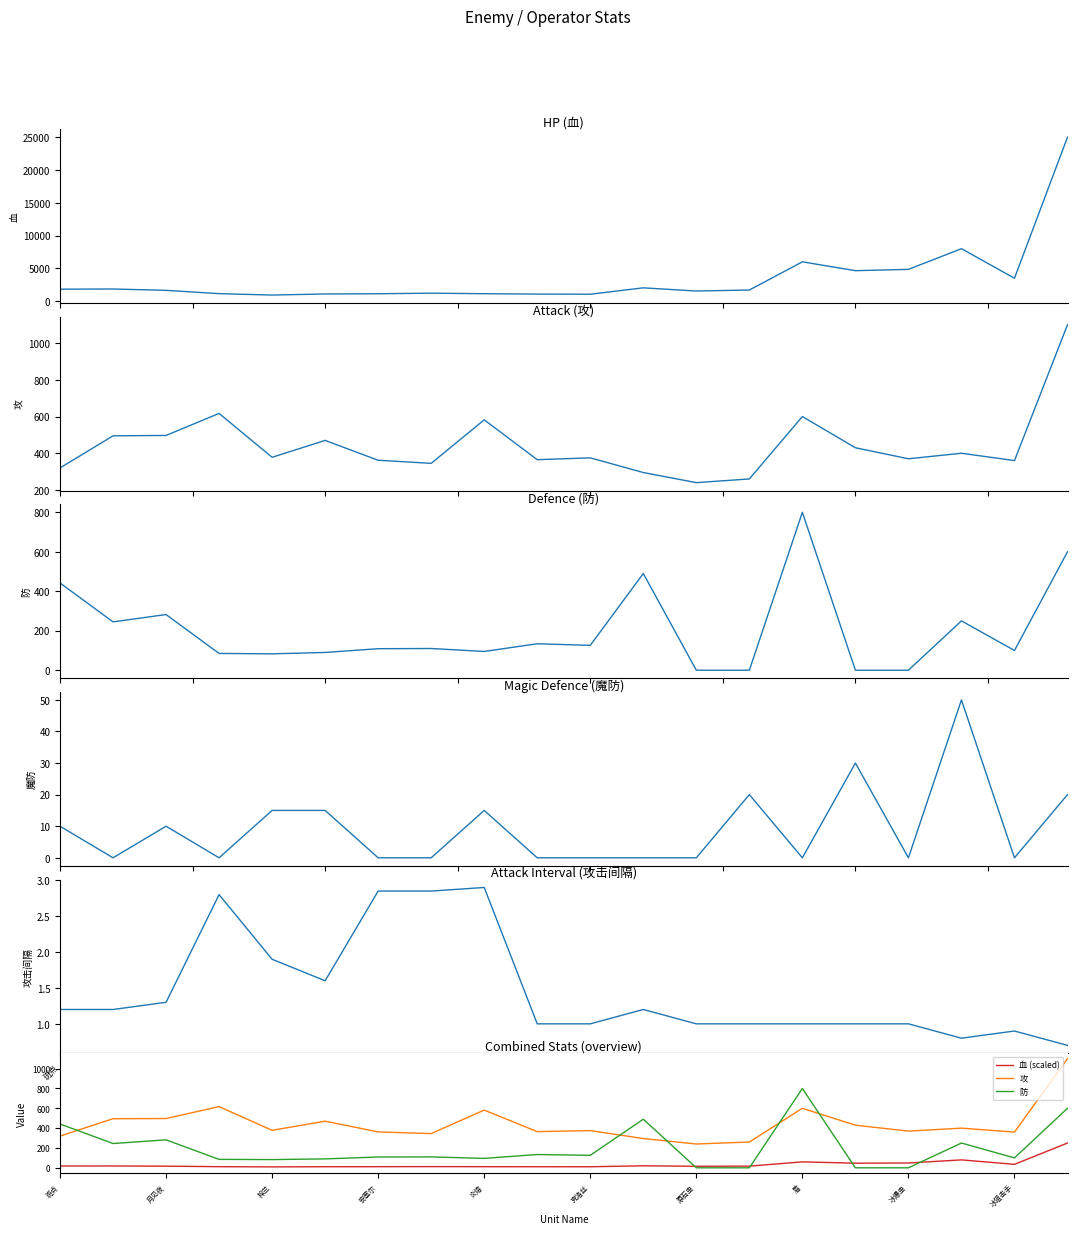

Is it true that 攻击间隔 equals 0.7 at 19?

True